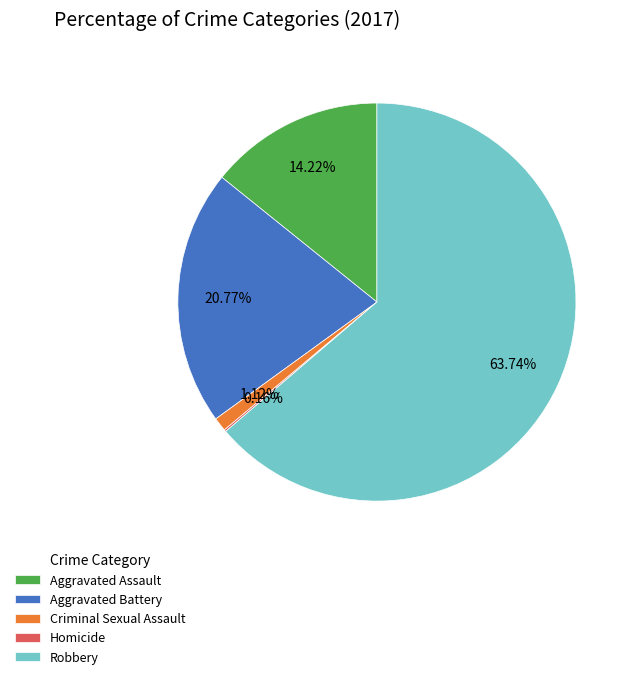

To the nearest percent, what is the difference between the Aggravated Assault and Criminal Sexual Assault slice percentages?

13%